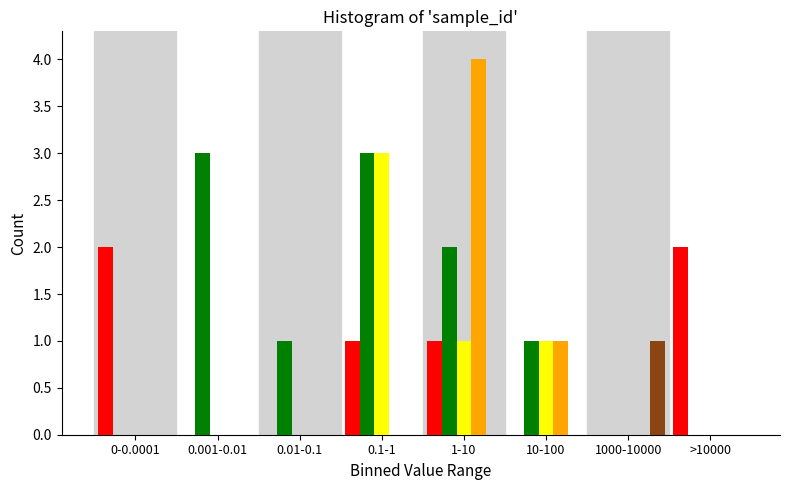

At which category does the chart reach its peak across all series?

1-10